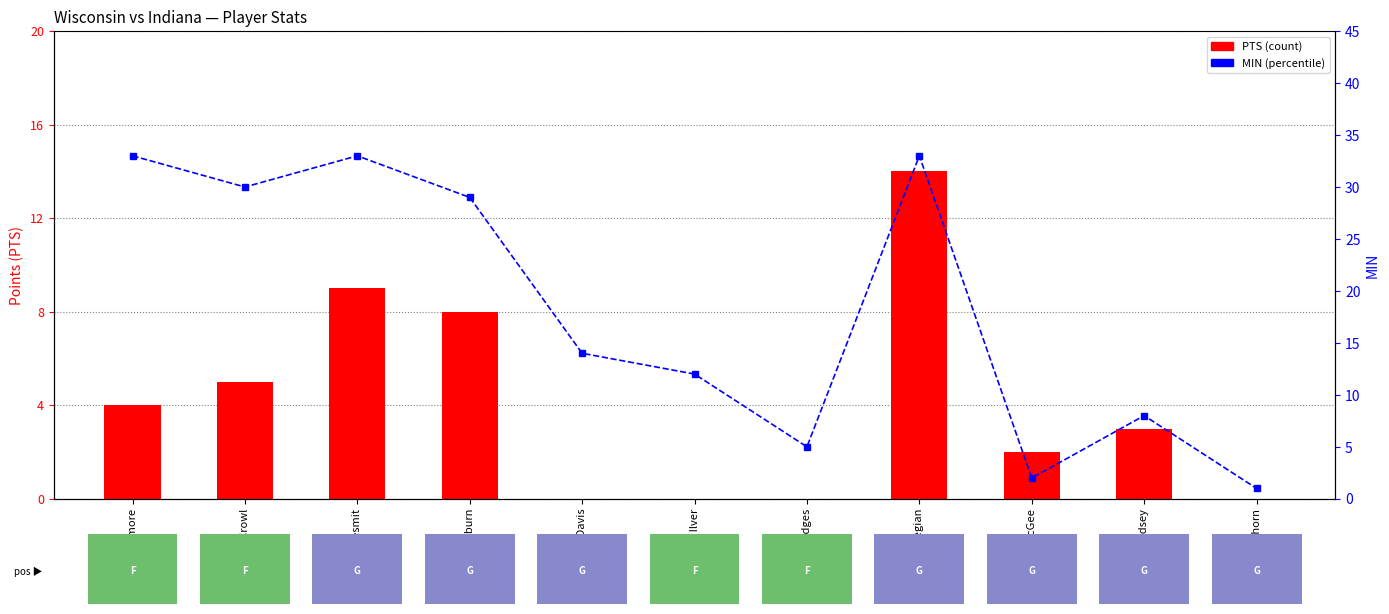

What is the label of the 7th bar from the right?

J. Davis